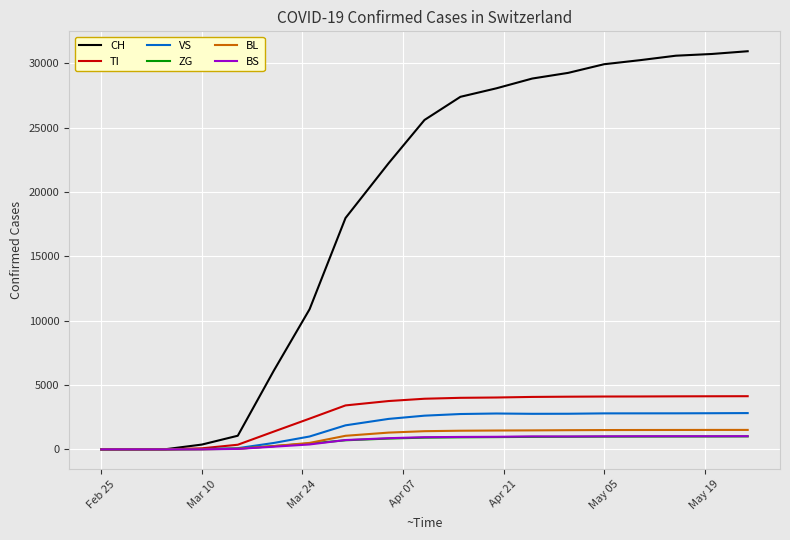

Which series has the largest total across all categories?

CH